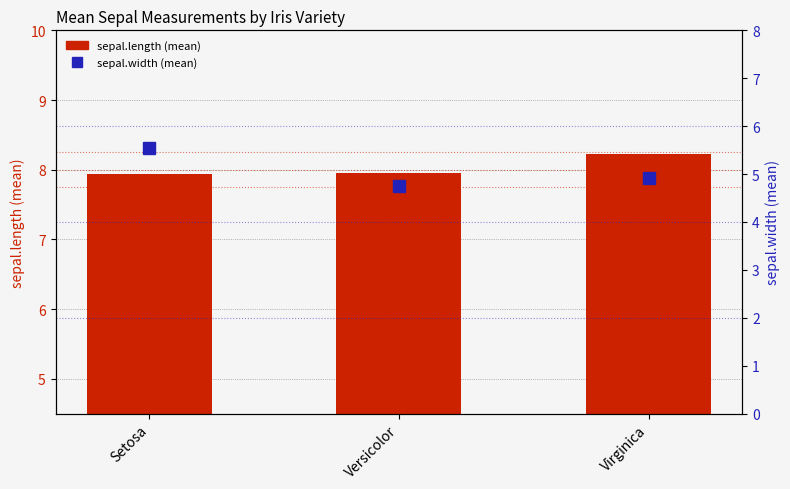

What is the minimum value shown in the chart?

4.8